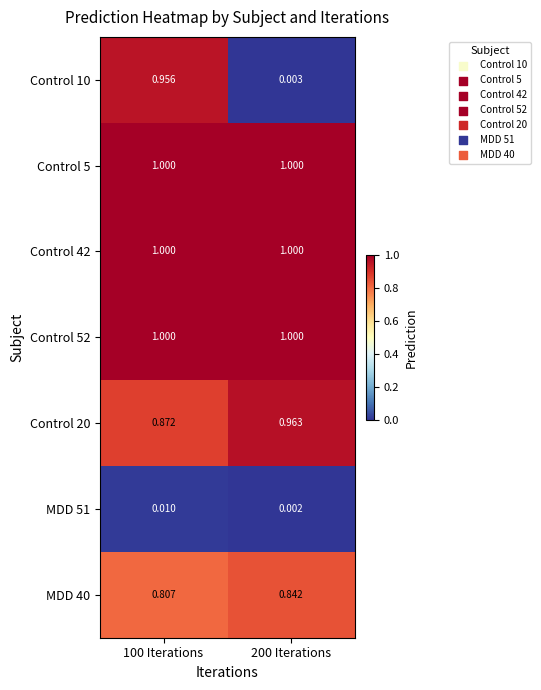

Is the value of Control 10 at 100 Iterations greater than the value of Control 42 at 100 Iterations?

No